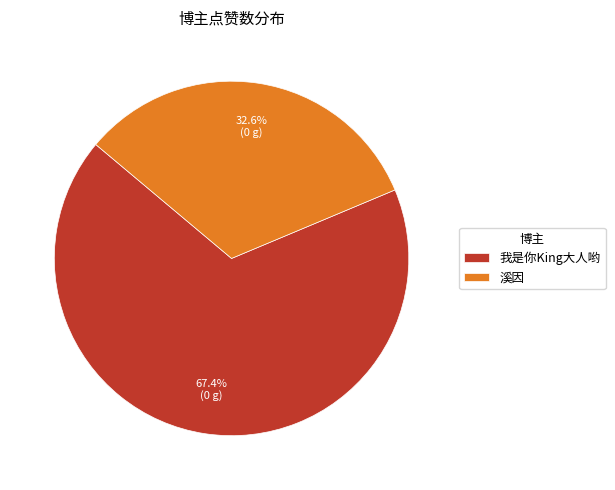

Is there a majority slice in this chart?

Yes